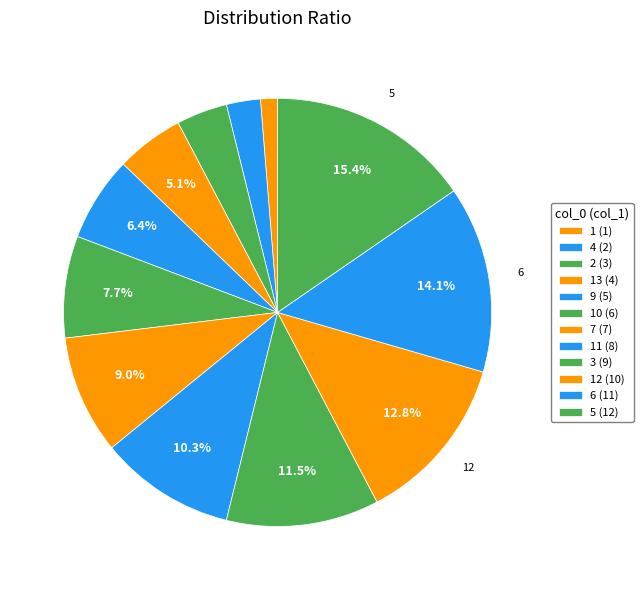

How many slices are in this pie chart?

12